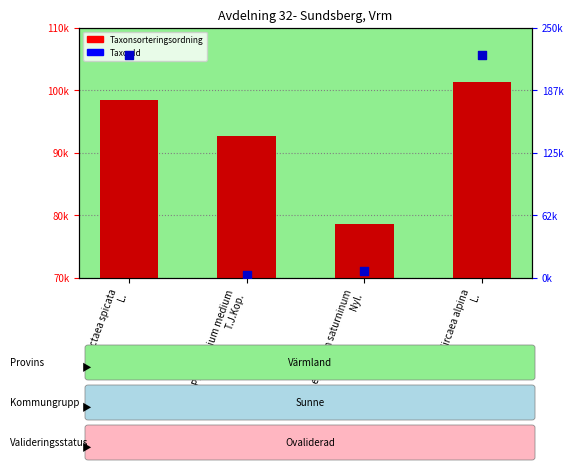

Which series has the largest total across all categories?

TaxonId